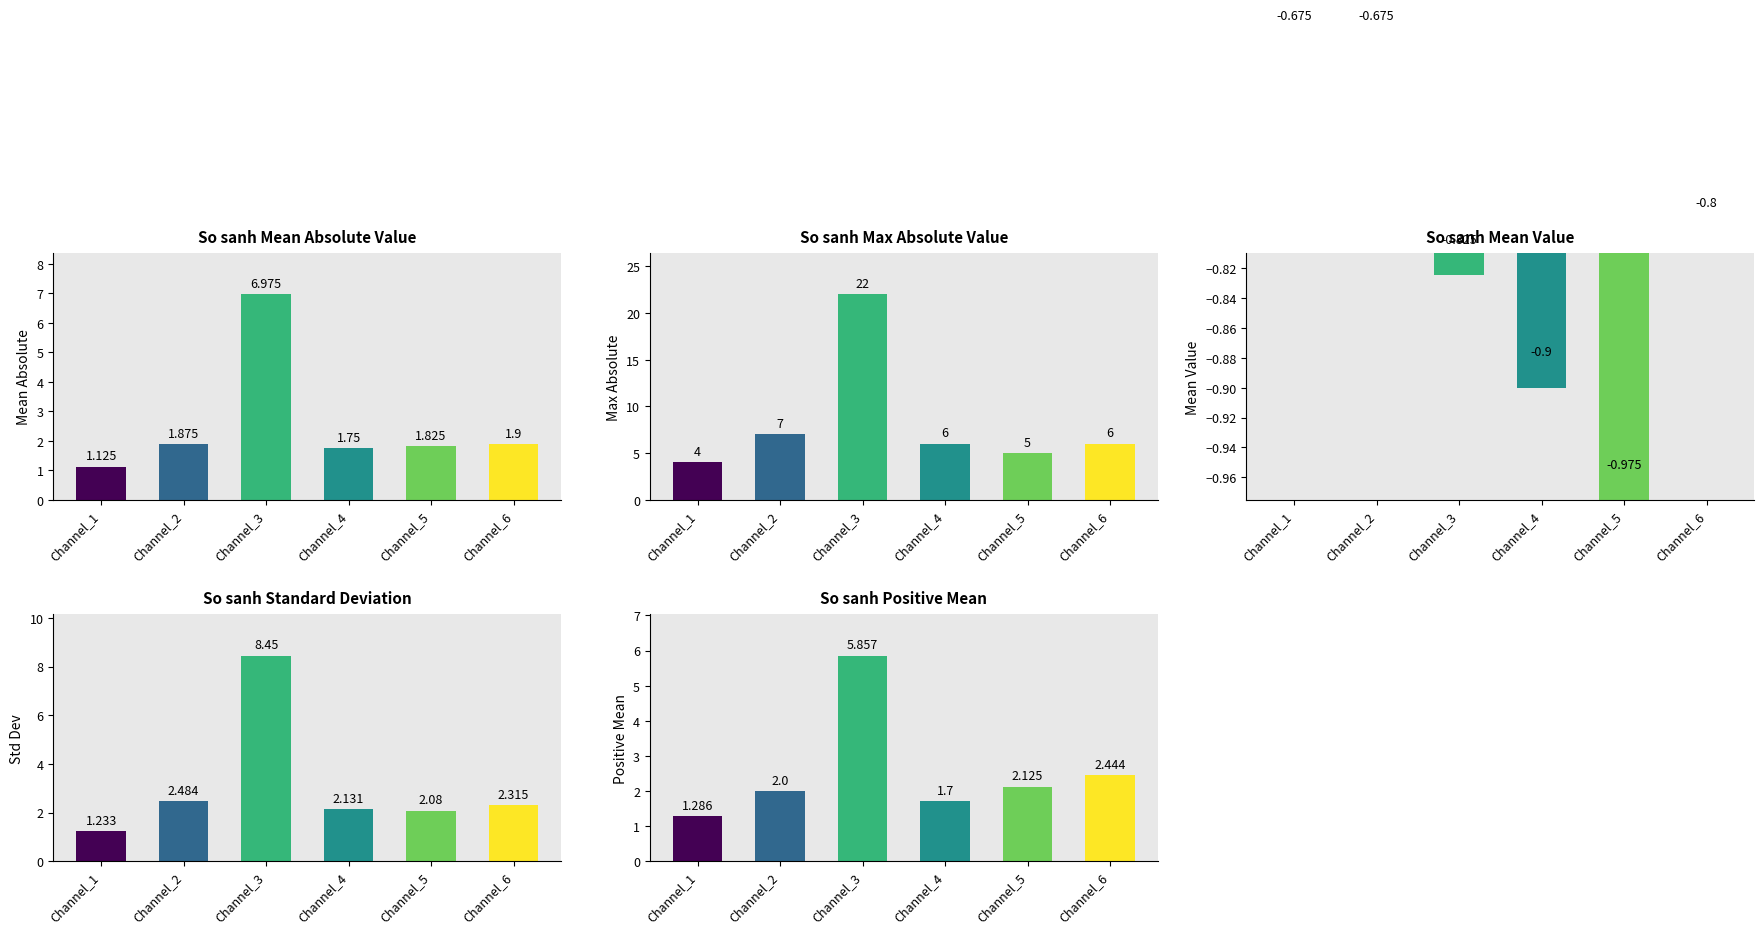

List the series in order of their peak value, highest first.

Max Absolute Value, Standard Deviation, Mean Absolute Value, Positive Mean, Mean Value